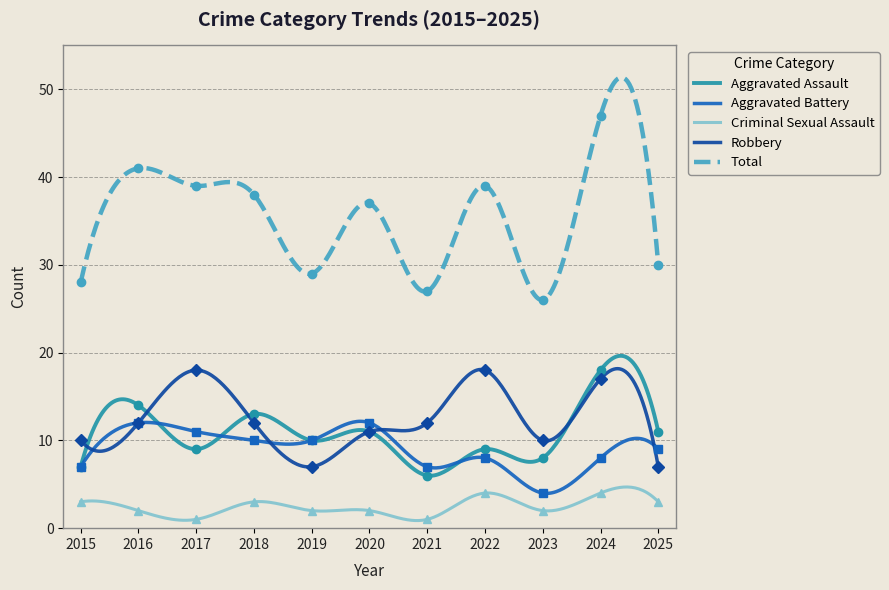

The value of Aggravated Battery at 2015 is 7. True or false?

True